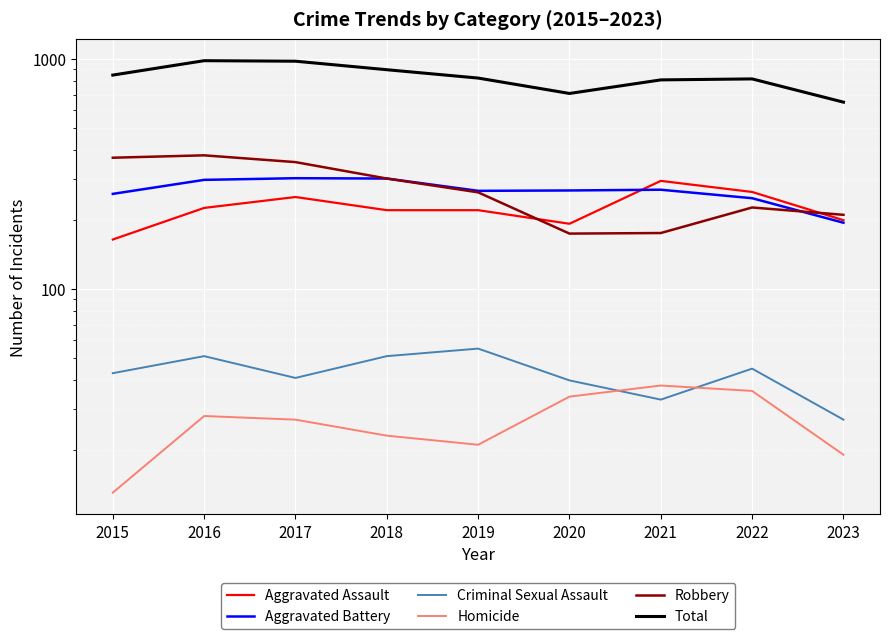

At which category is the sum across all series the highest?

2016